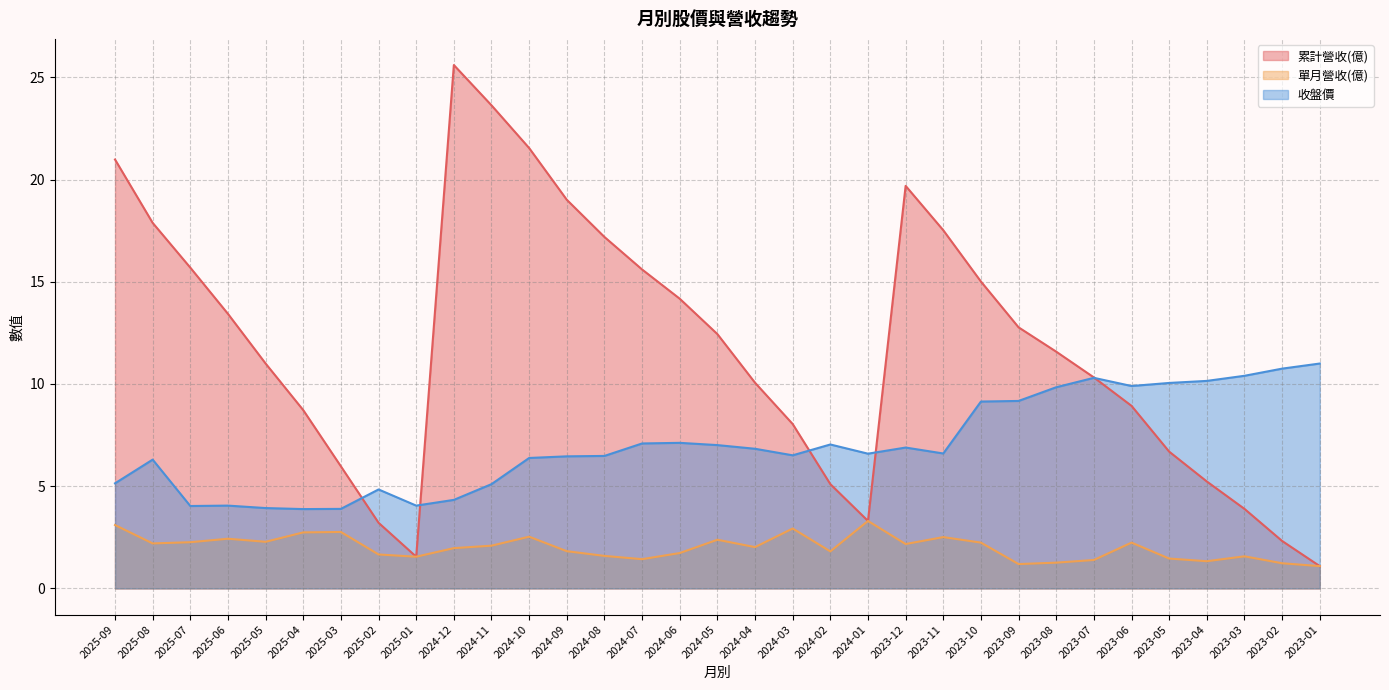

Which series has the largest range (max minus min)?

累計營收(億)